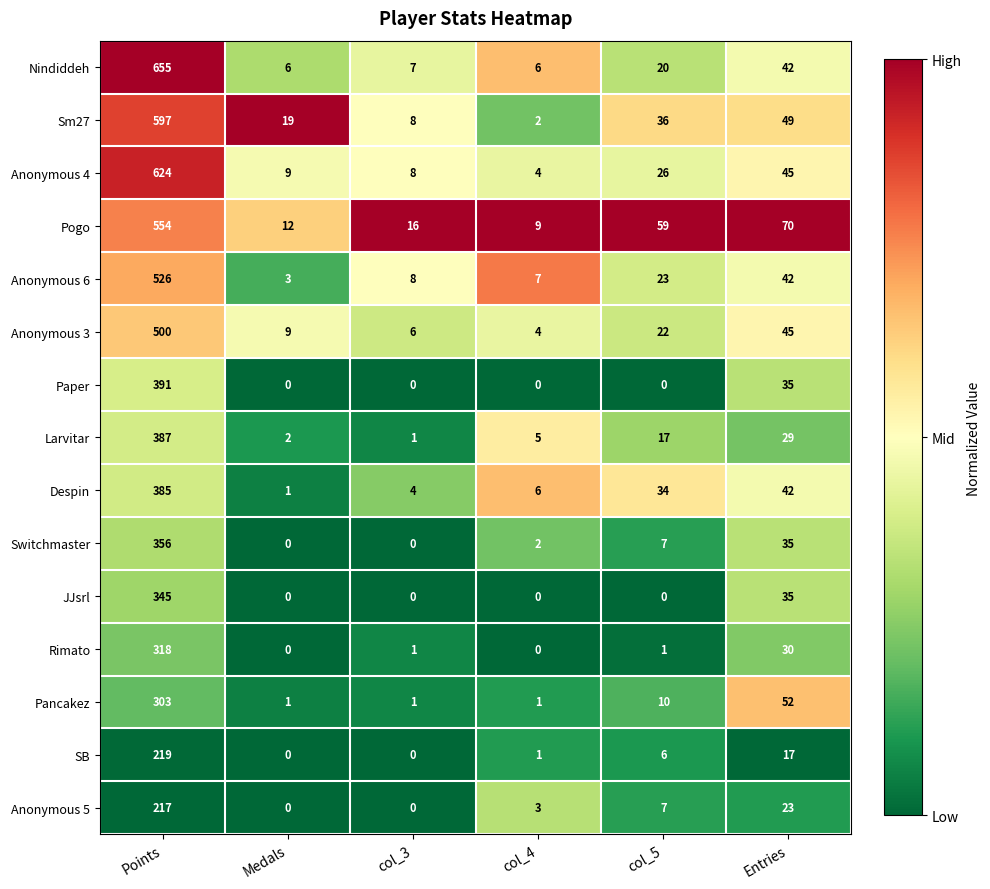

What is the difference between the Nindiddeh values at col_5 and Points?

635